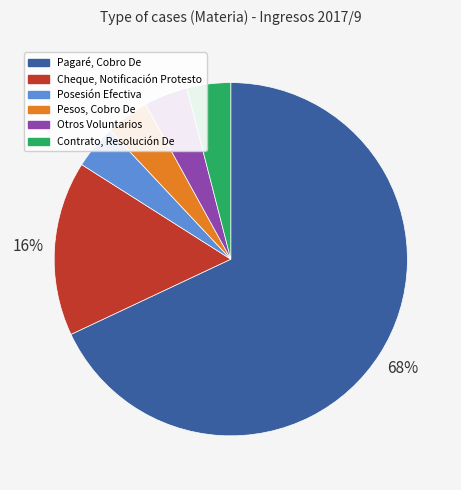

How many segments does this pie chart have?

6